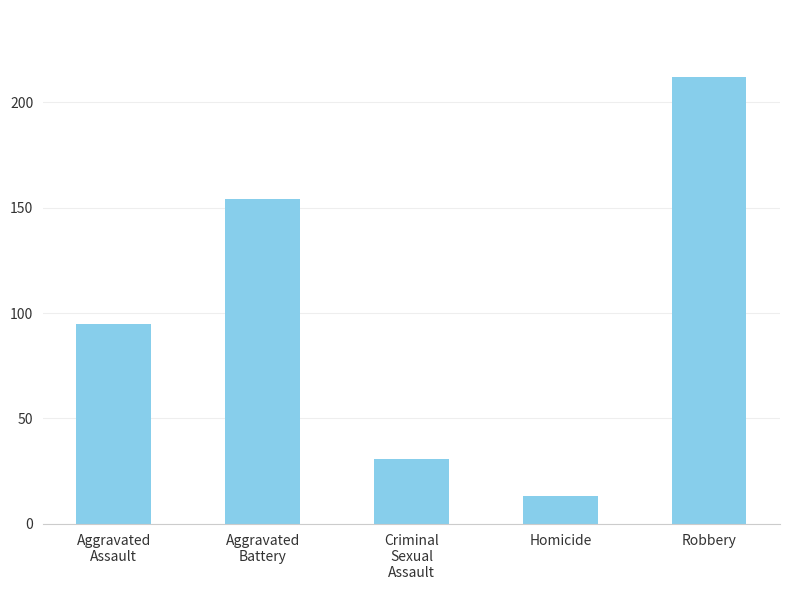

True or false: the data shows 212 at Robbery.

True